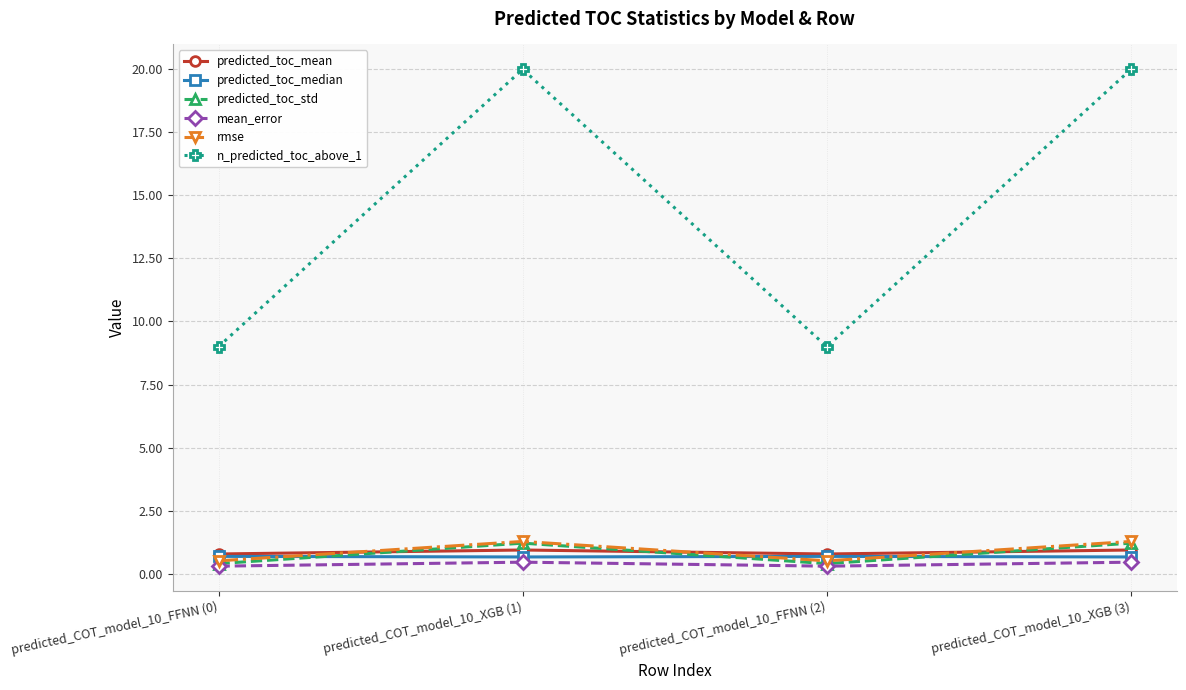

Which series has the largest total across all categories?

n_predicted_toc_above_1